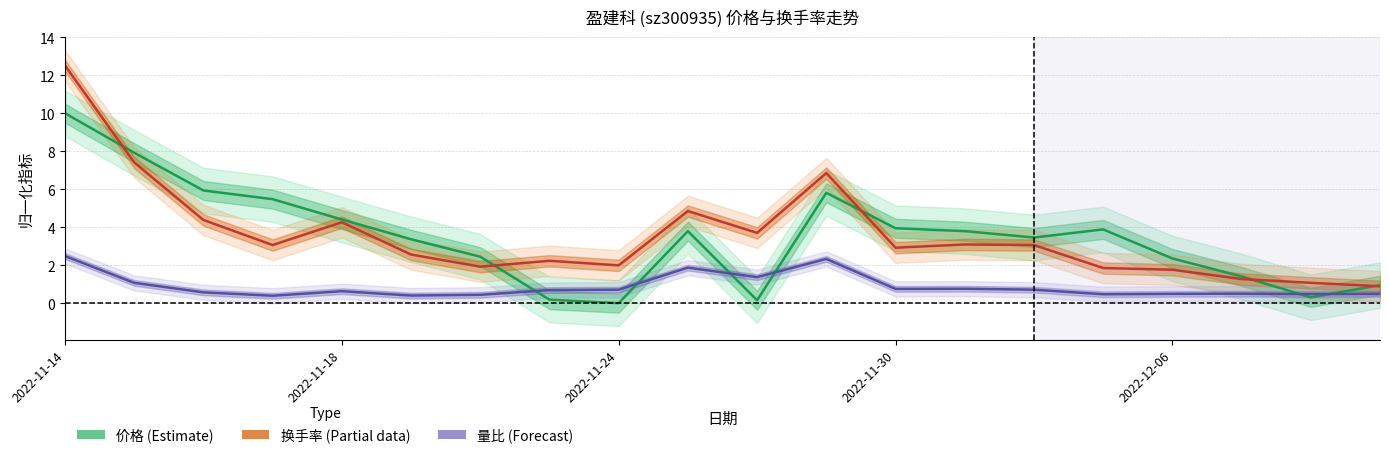

At which label is 量比 closest to 1?

2022-11-15